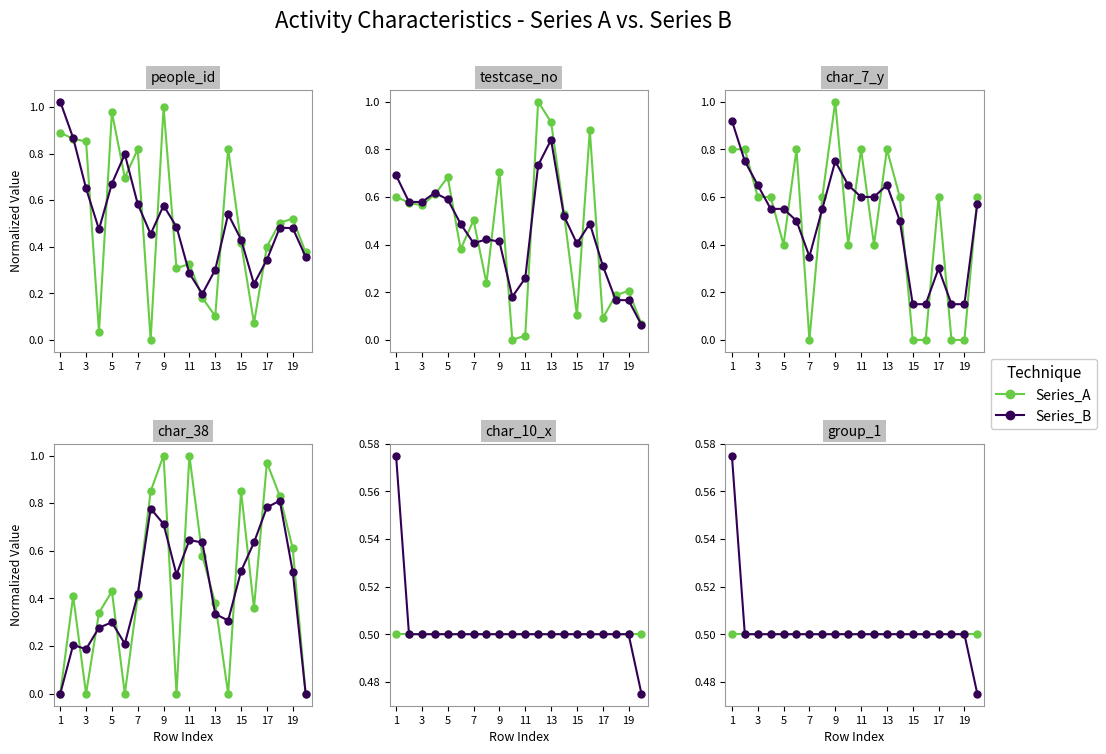

Read the Series_A value at 13.

0.5